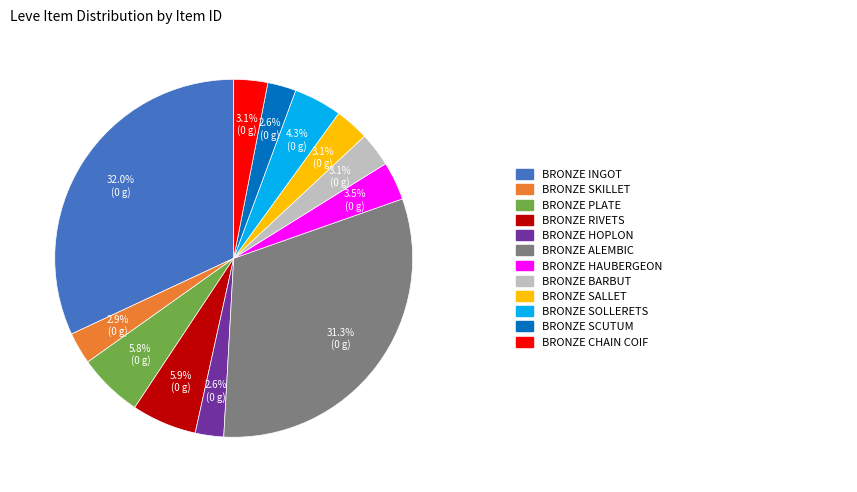

Is there a majority slice in this chart?

No